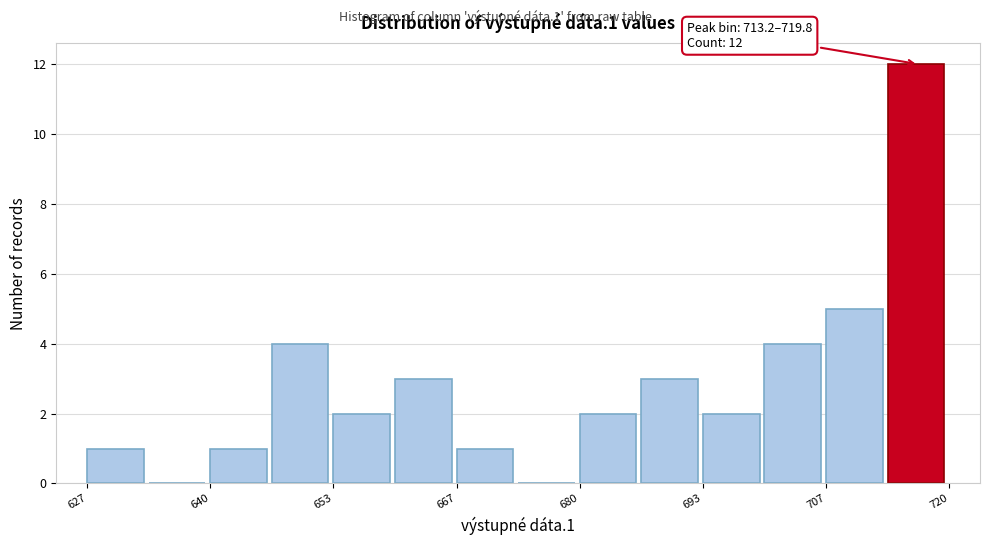

Around what value on the x-axis is the tallest bar? Give the approximate position of its centre, as read against the axis.

716